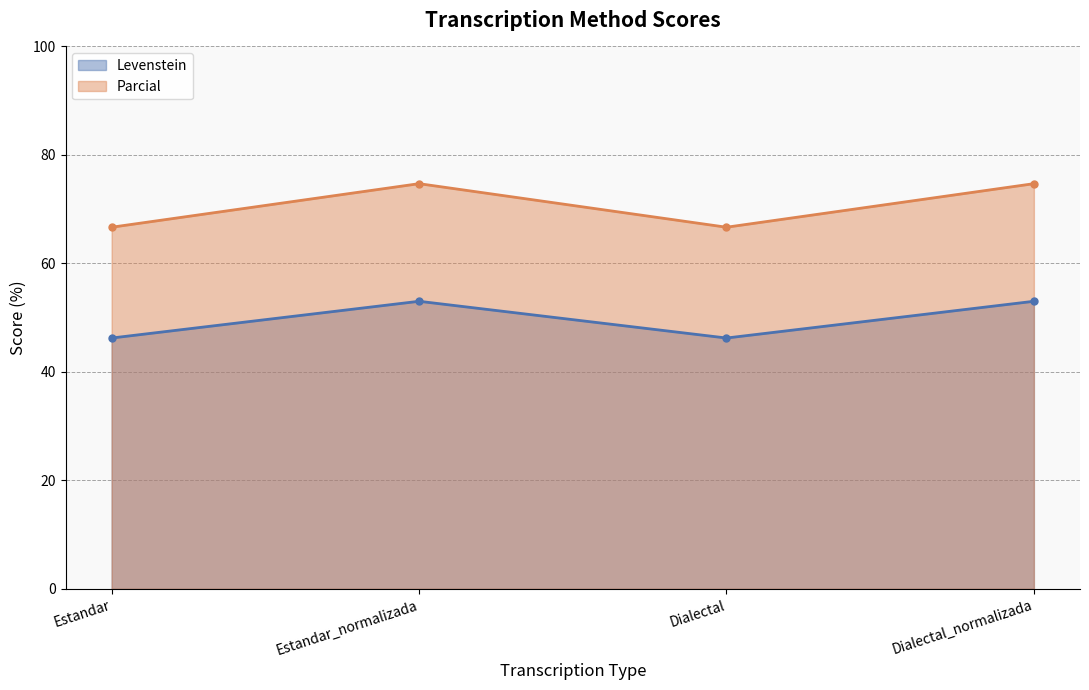

Between Dialectal and Dialectal_normalizada, which series saw the biggest shift?

Parcial